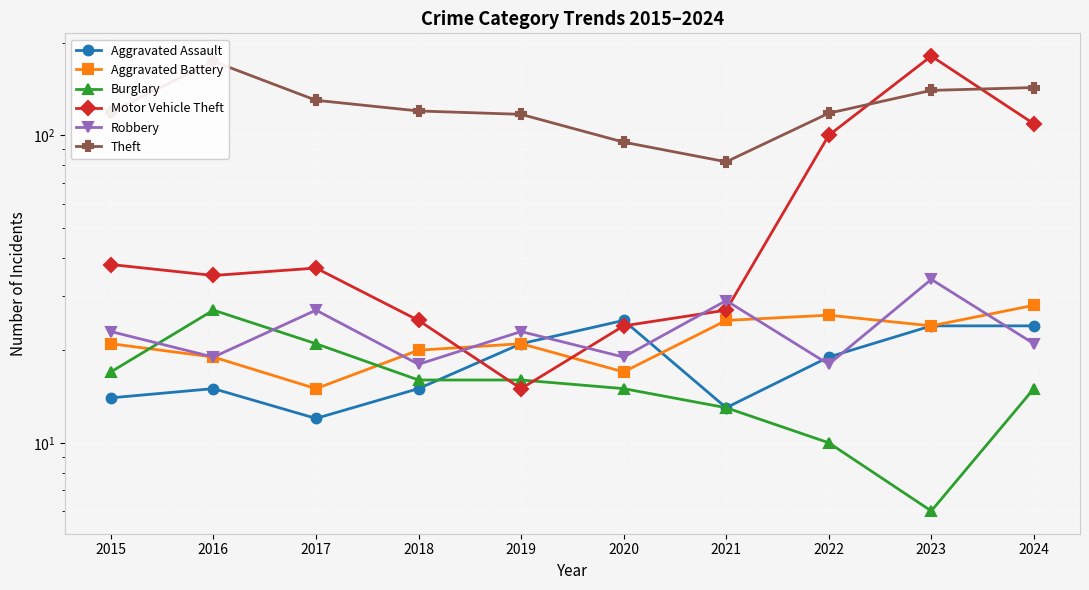

At which category does Aggravated Assault reach its first local peak?

2016